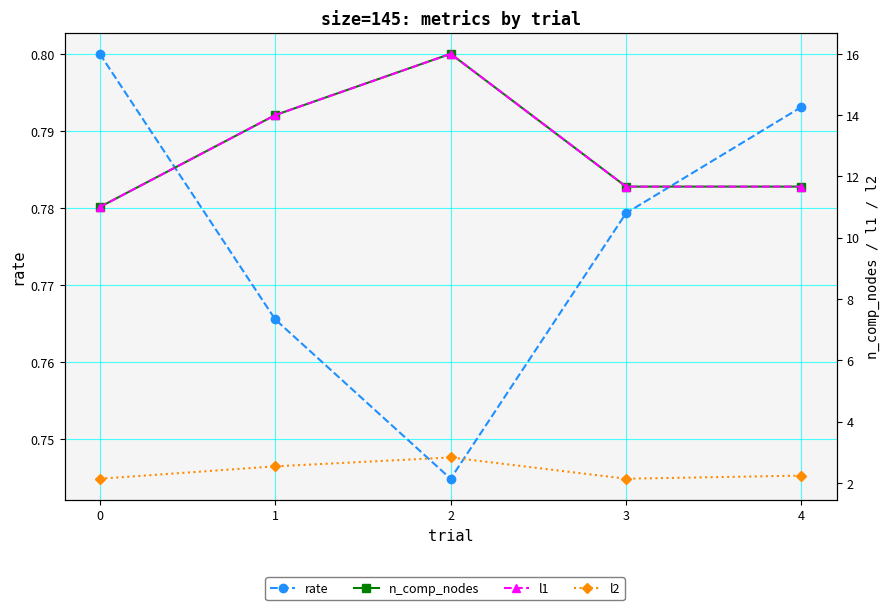

How many categories are shown in the chart?

5